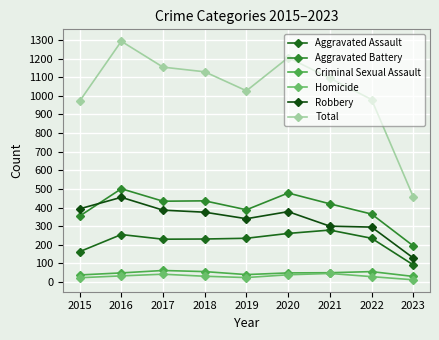

Which series has the largest total across all categories?

Total